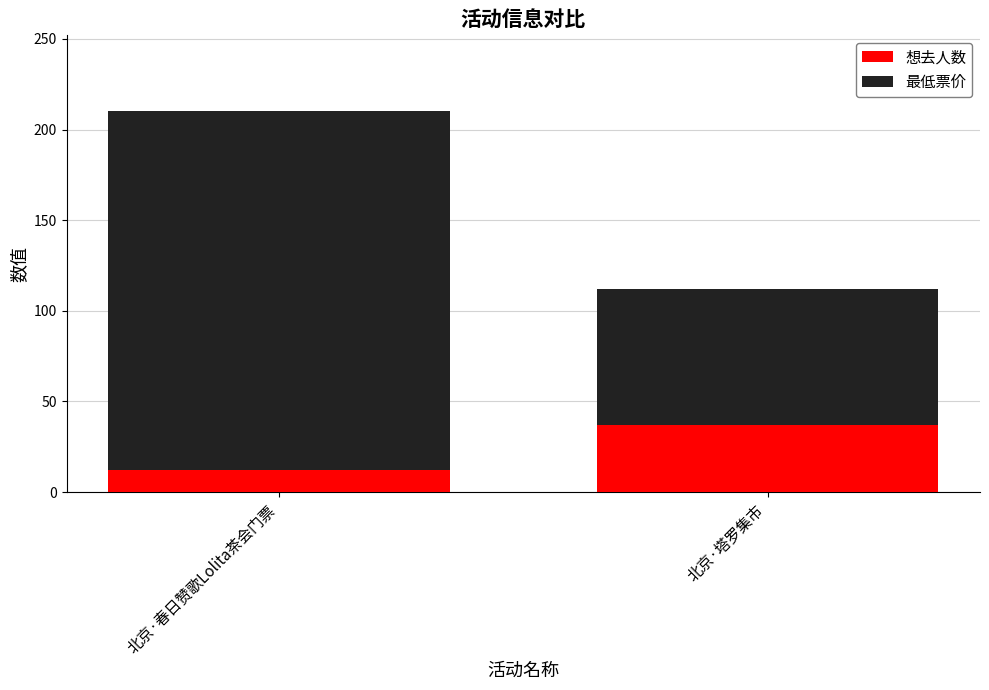

Reading left to right, transcribe the values for 想去人数.

12	37